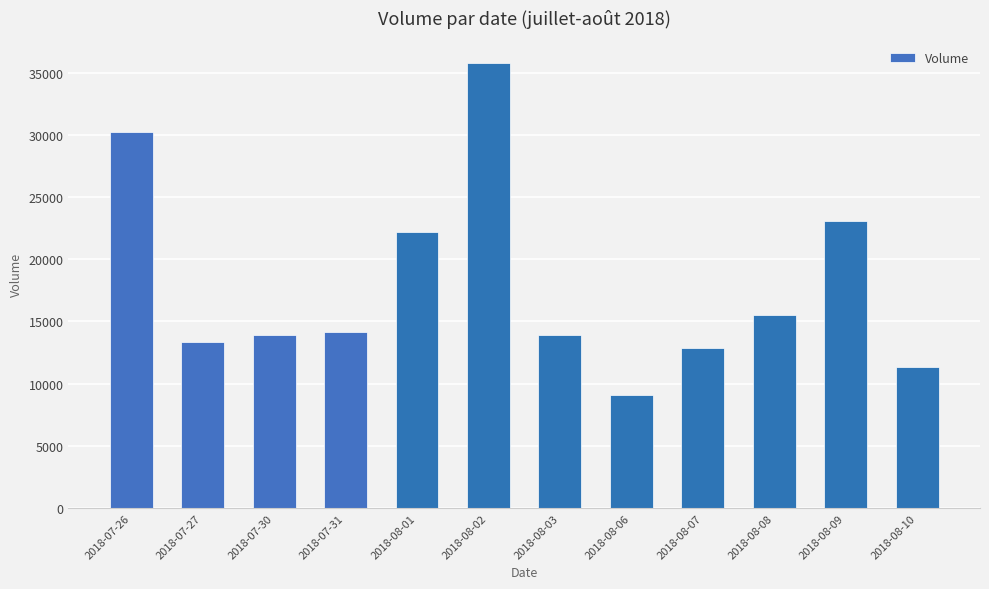

True or false: the data shows 5081 at 2018-08-08.

False